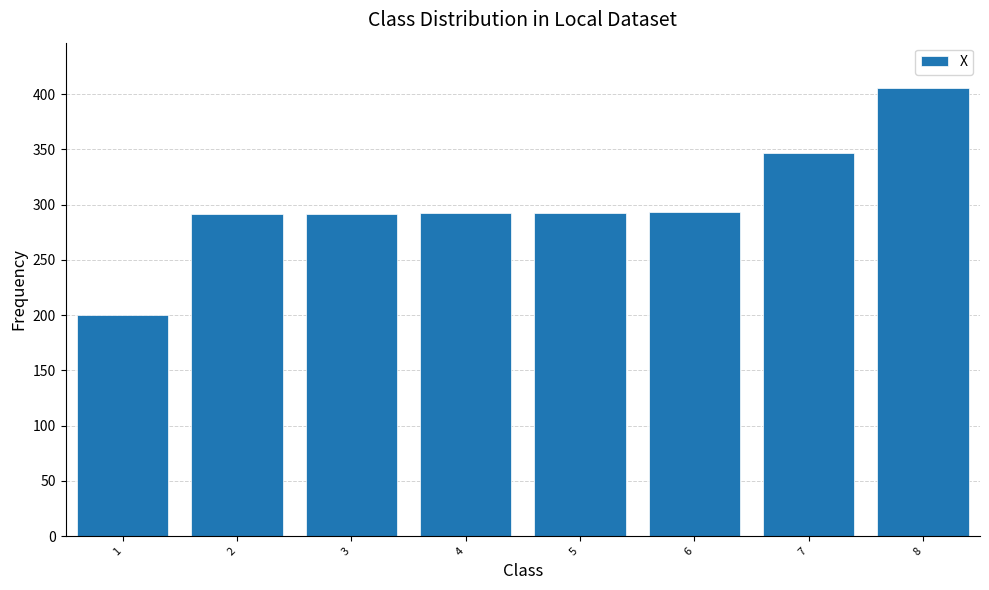

Between 1 and 8, which is larger?

8